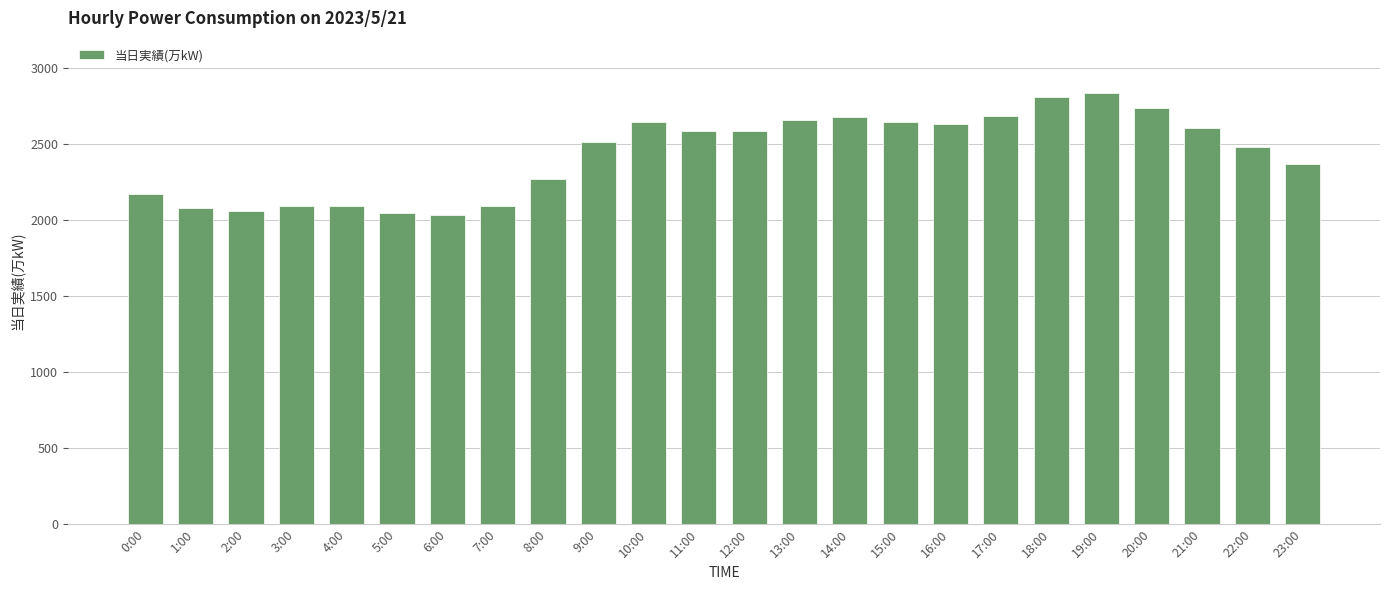

What is the difference between the maximum and second lowest values?

789